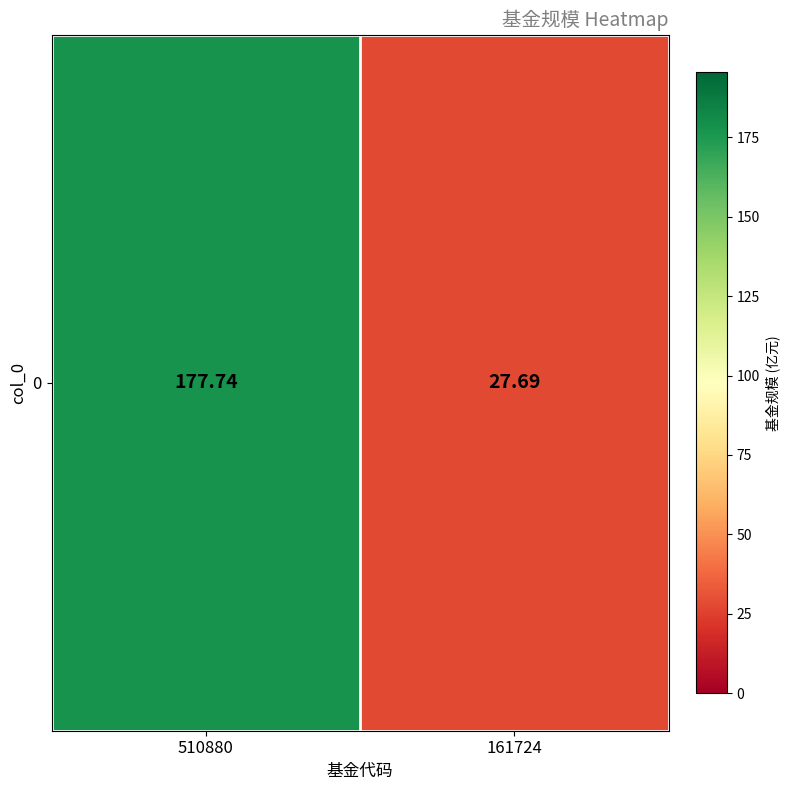

How many categories are shown in the chart?

2